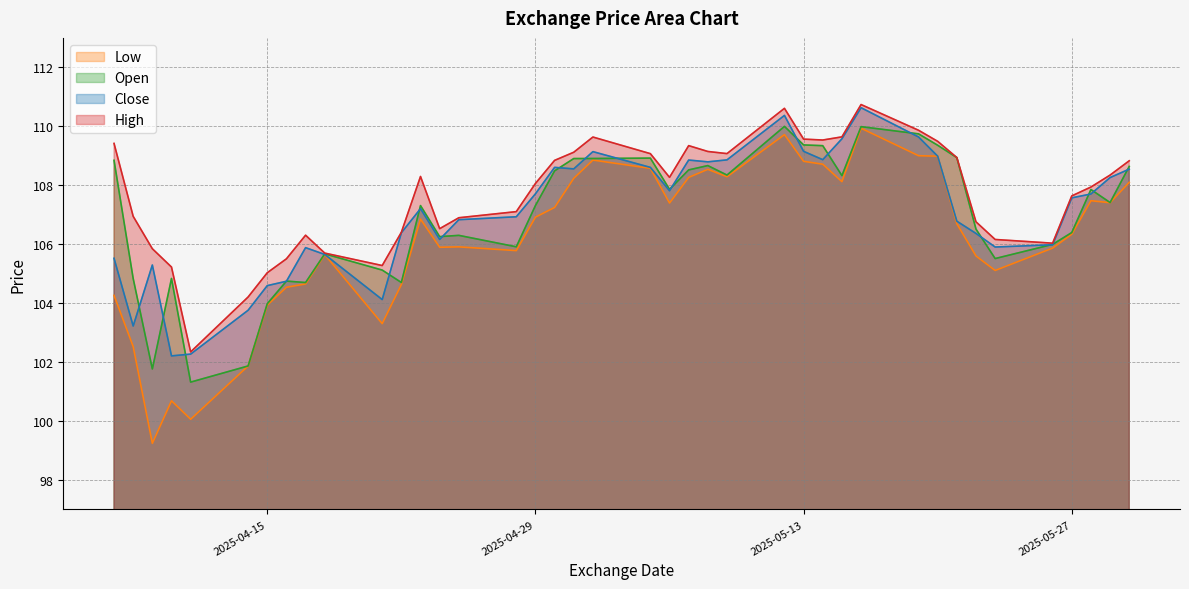

Which series has the largest range (max minus min)?

Low